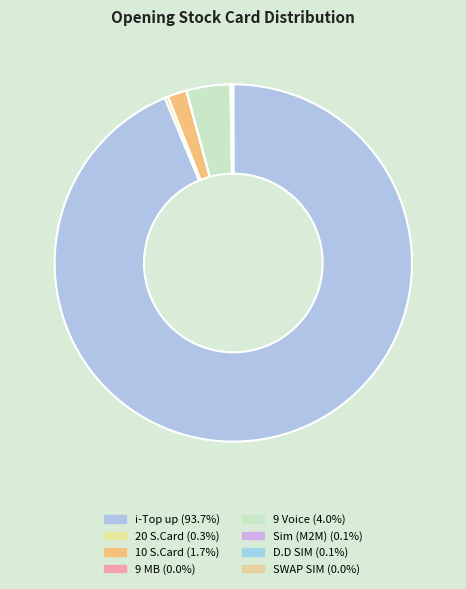

To the nearest percent, what is the difference between the largest and smallest slice percentages?

94%